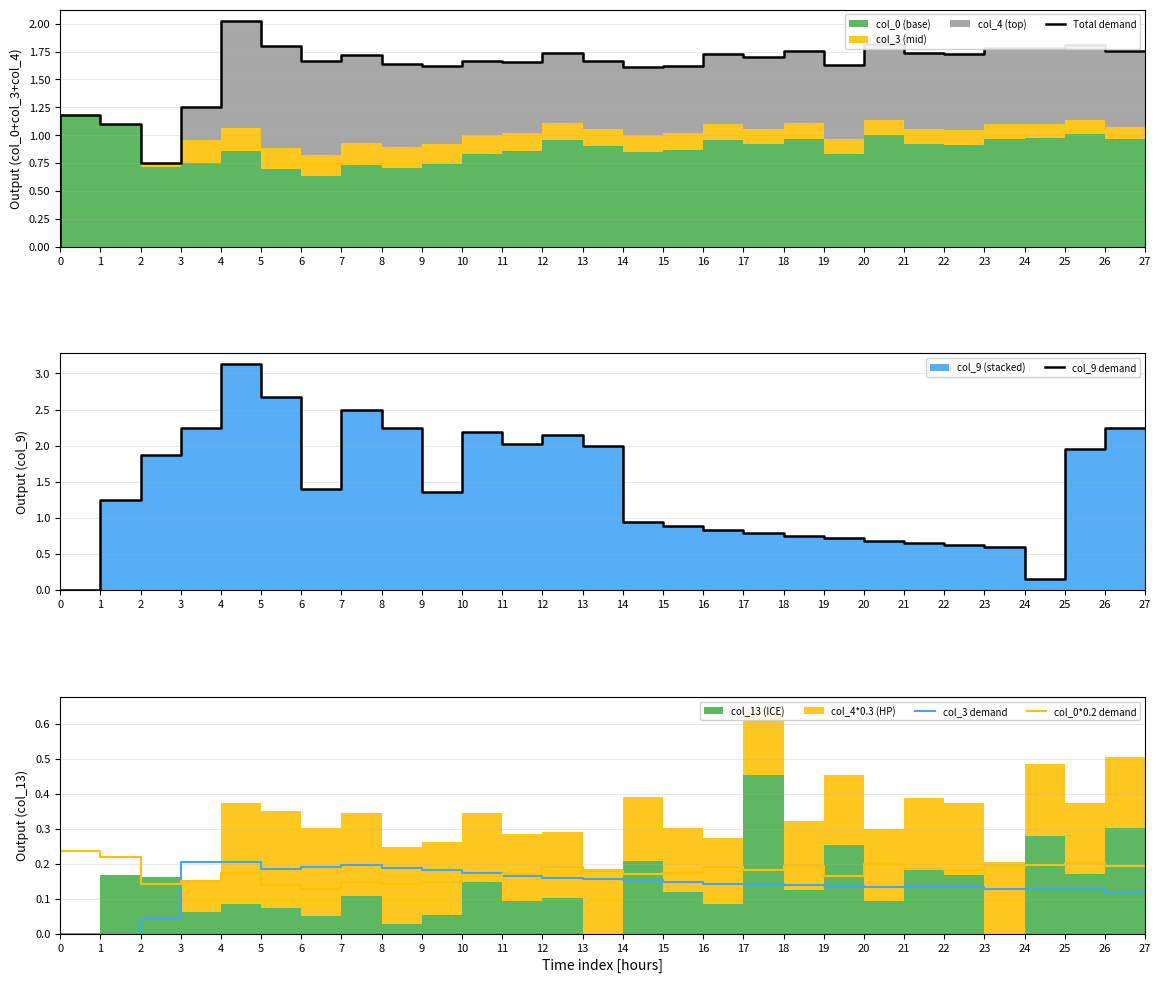

Which series ends up on top after the final intersection of col_3 demand and col_0*0.2 demand?

col_0*0.2 demand